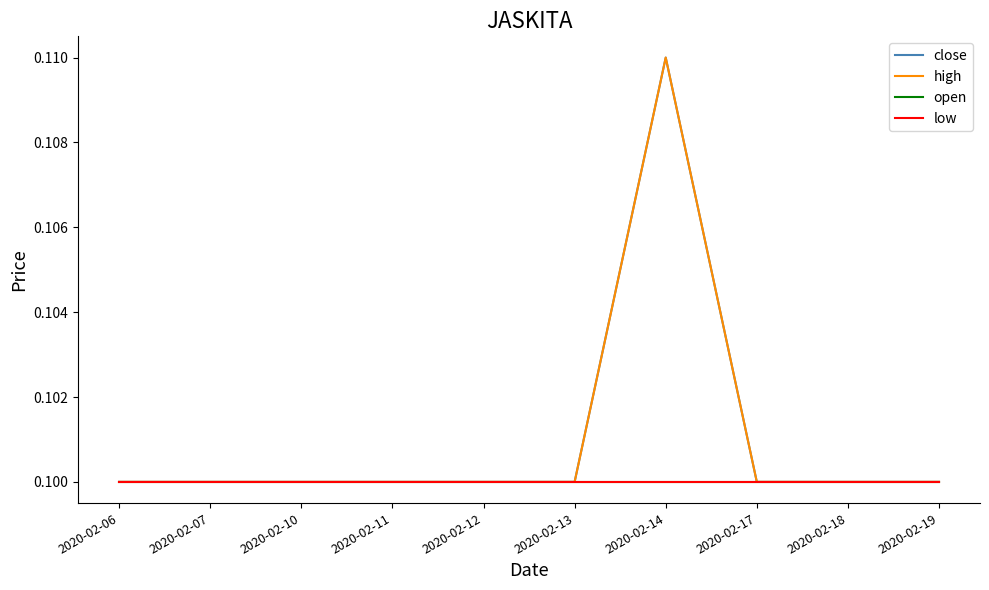

Which series has the largest total across all categories?

close